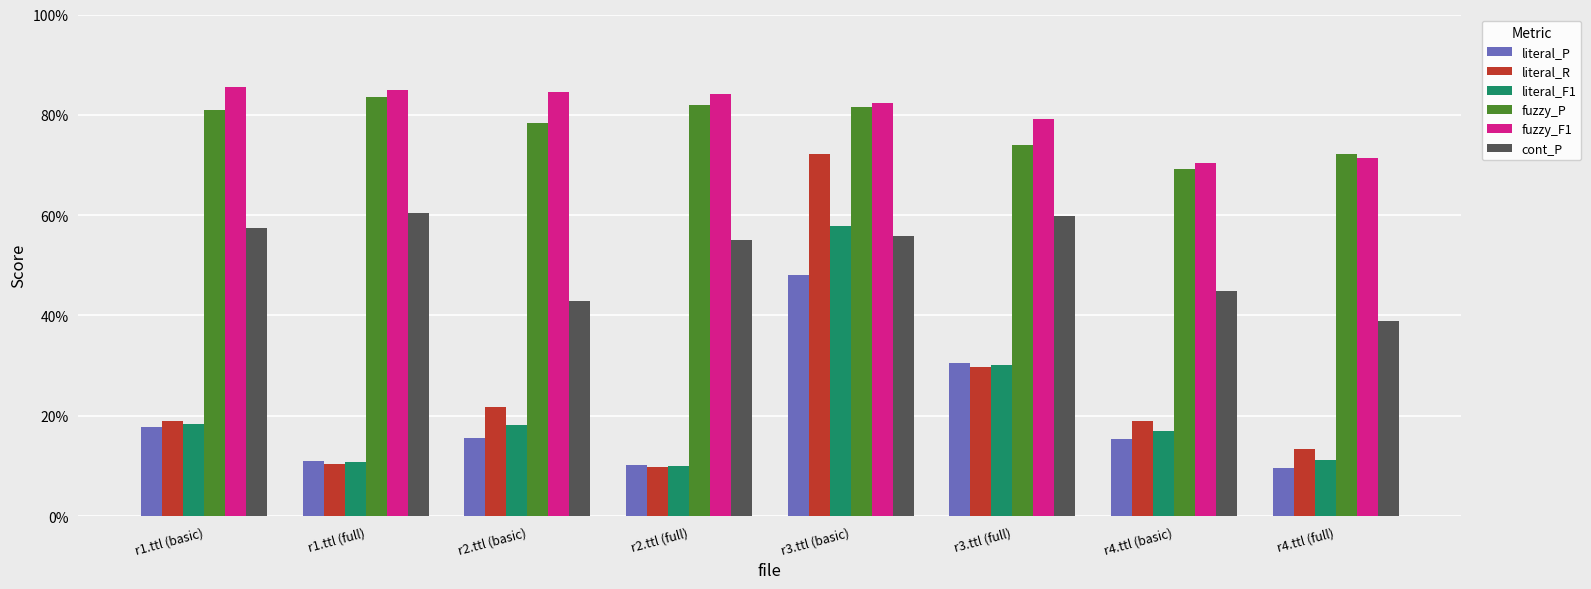

Is the value of fuzzy_F1 at r2.ttl (basic) greater than the value of literal_P at r2.ttl (full)?

Yes